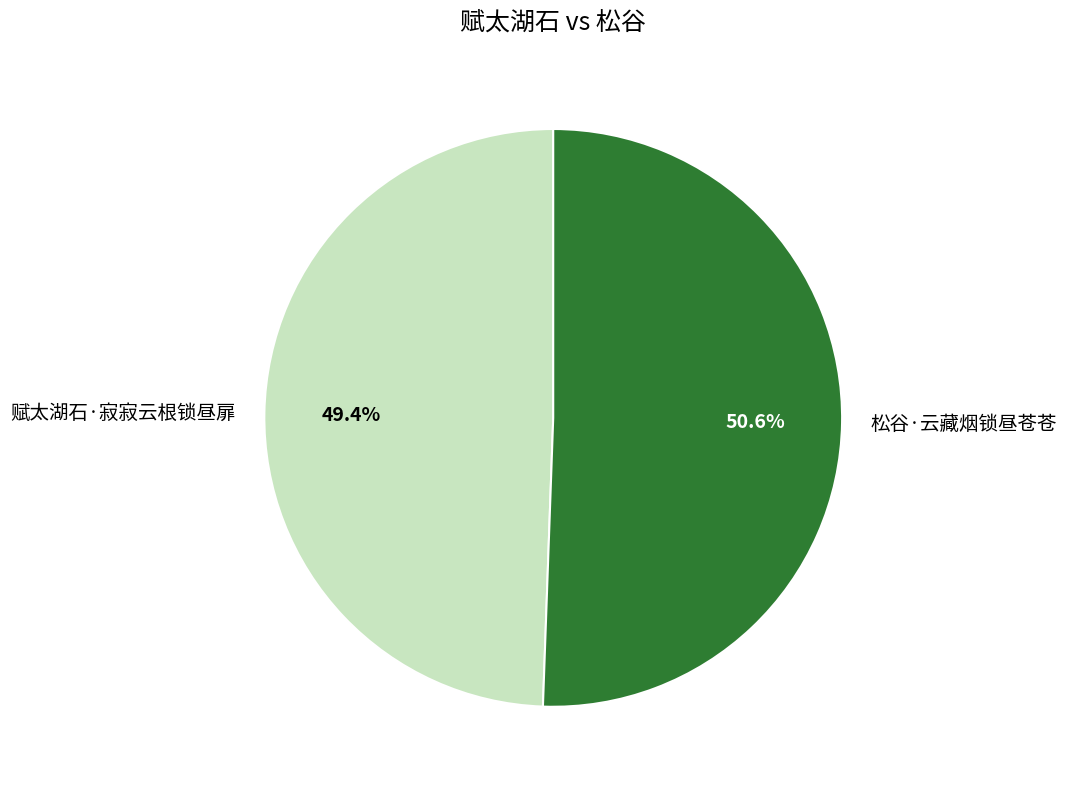

Is it true that 赋太湖石·寂寂云根锁昼扉 is 42% of the pie?

False